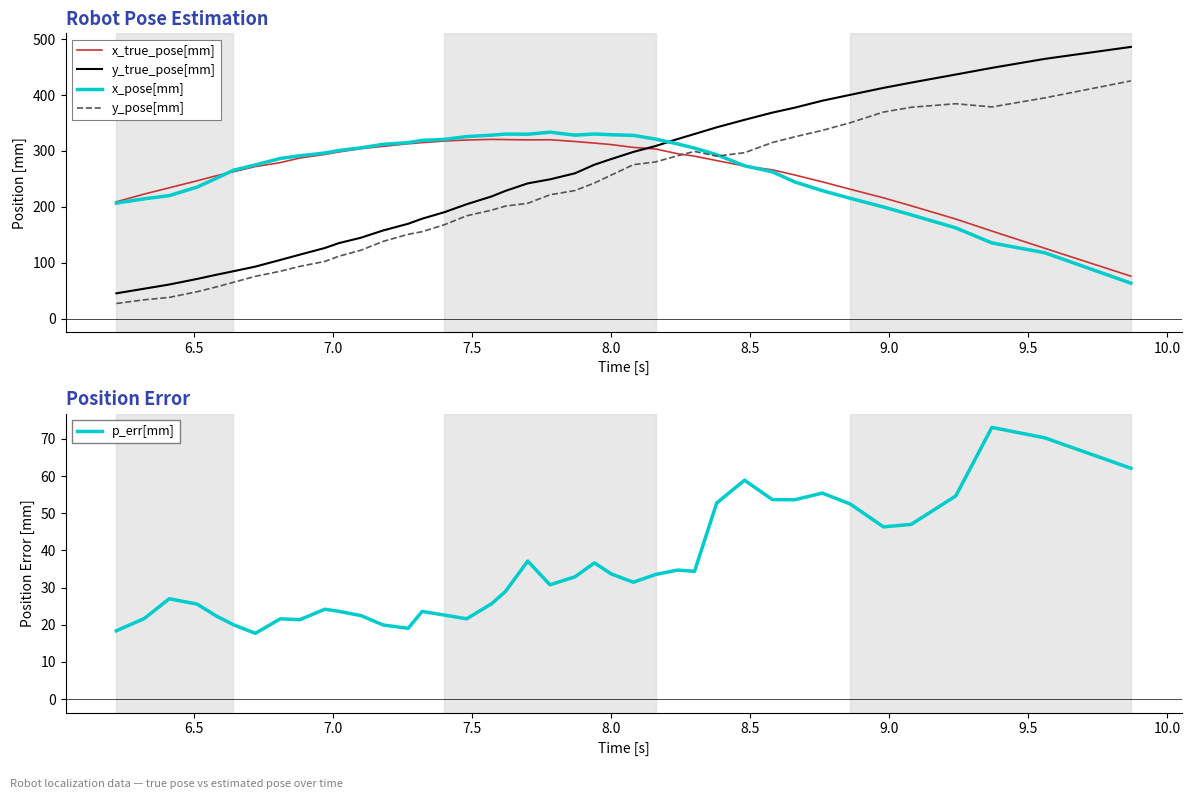

What is the value of the x_pose[mm] point at the 10th from the left?

296.2